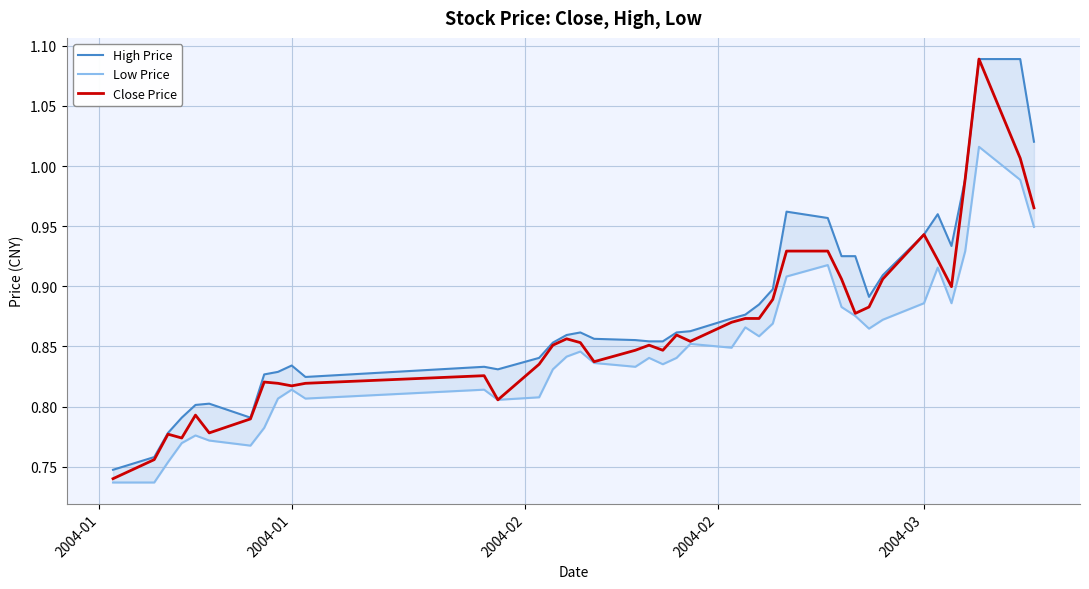

Rank the series by their average value, from lowest to highest.

Low Price, Close Price, High Price